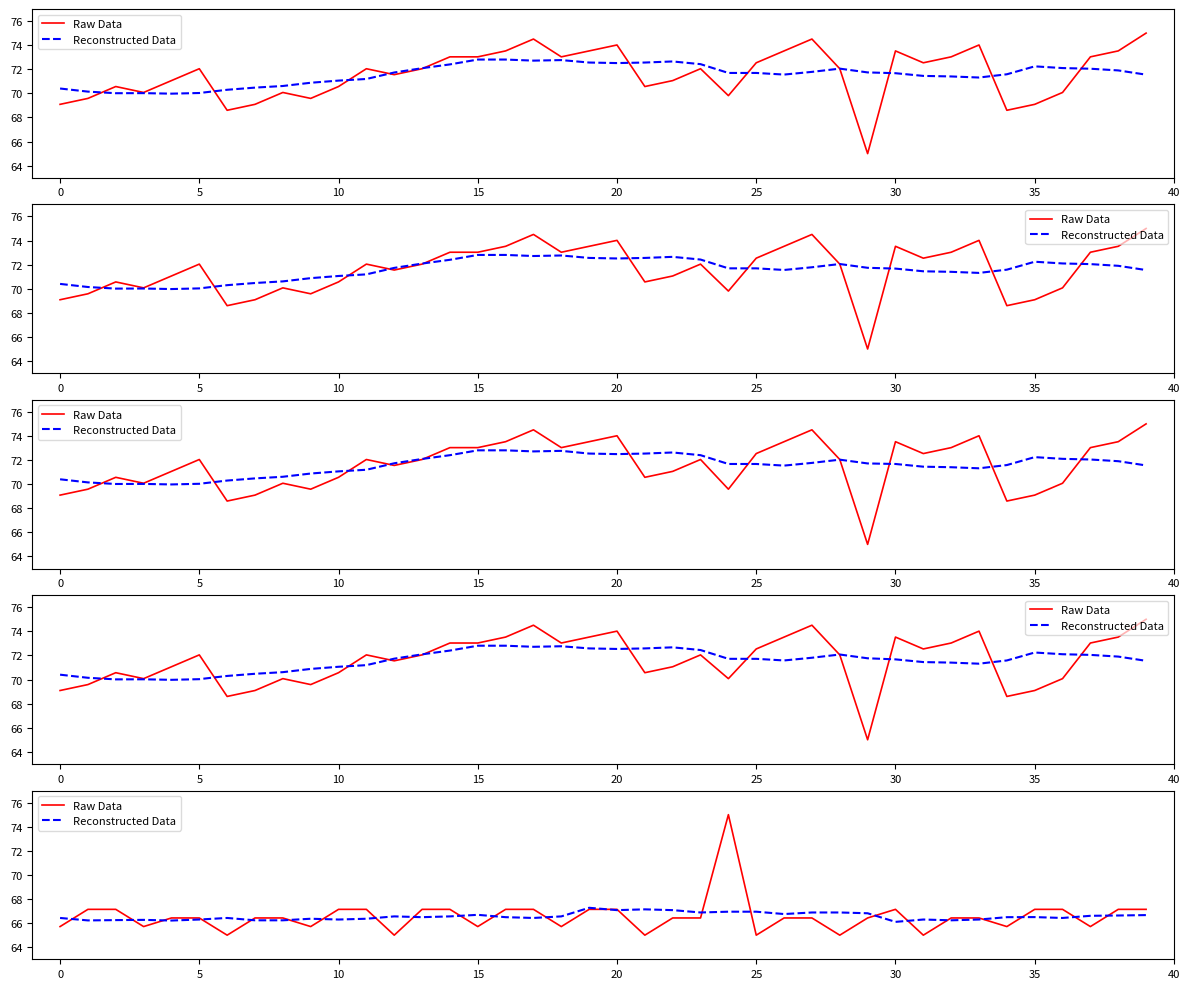

How many interior local valleys does the Reconstructed Data series have?

11